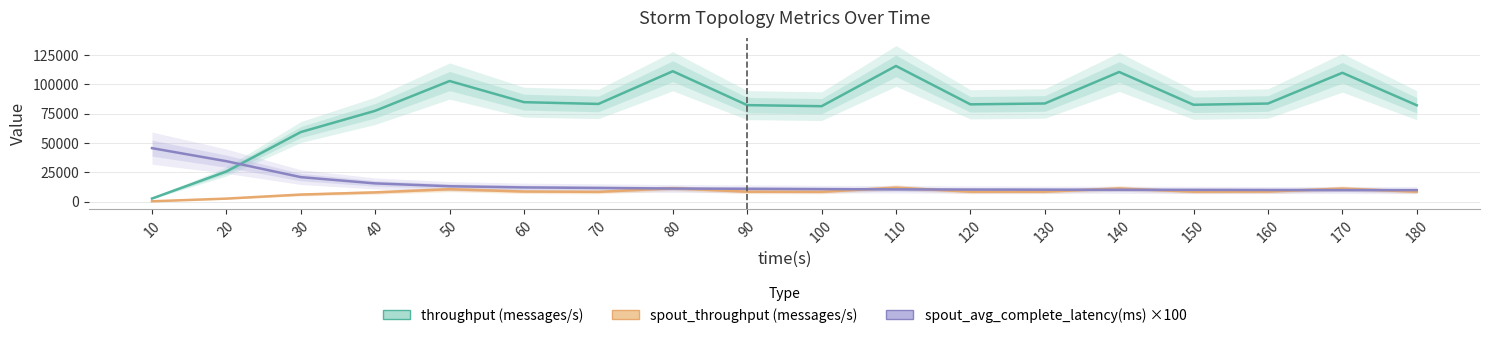

How many intersections are there between spout_avg_complete_latency(ms) ×100 and throughput (messages/s)?

1